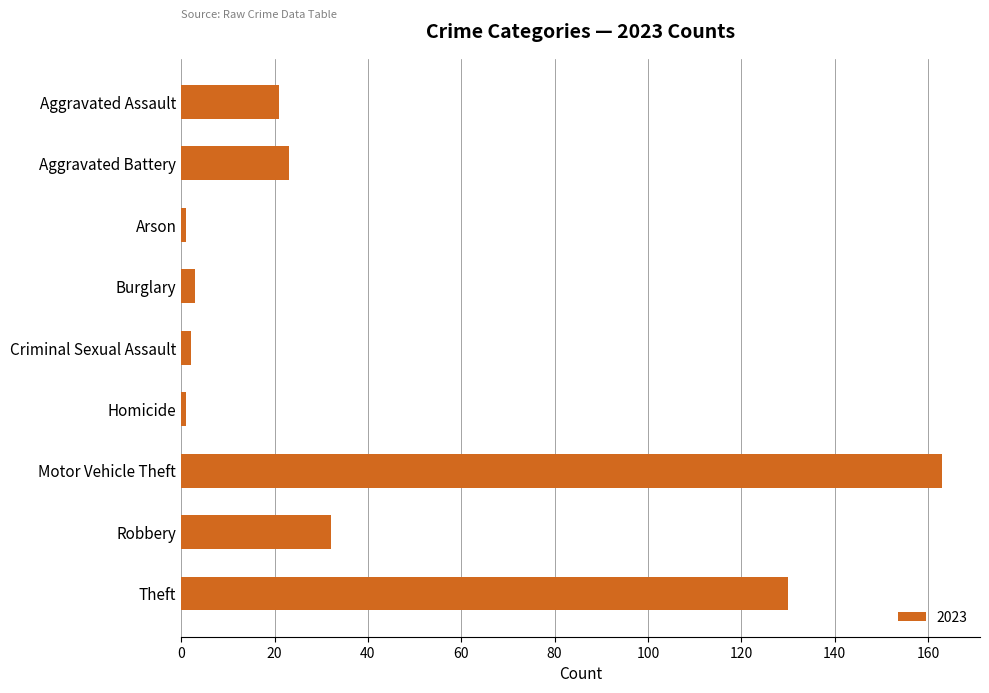

How many bars are there in total?

9